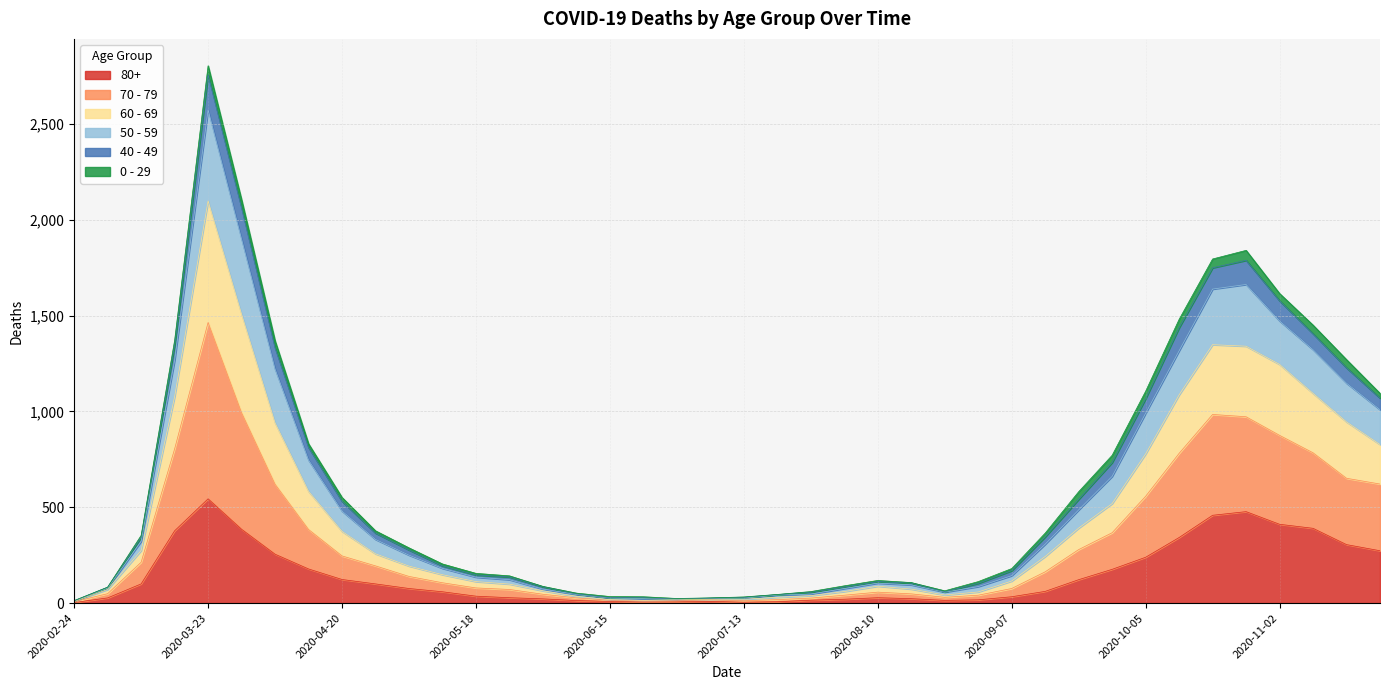

At which category is the sum across all series the highest?

2020-03-23